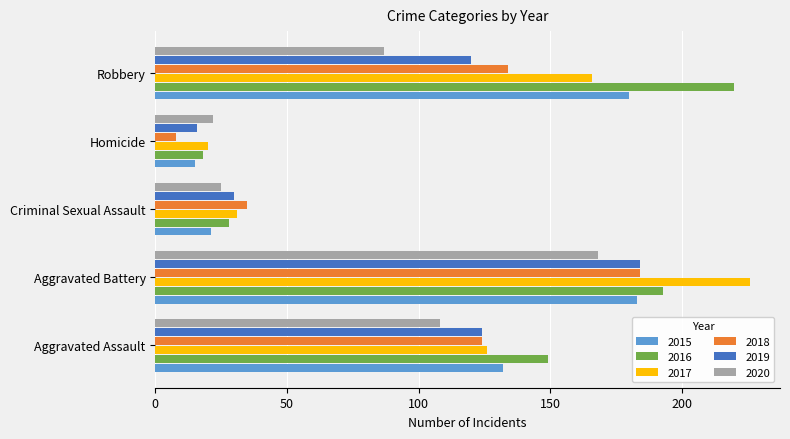

What is the sum of the 2016 values at Aggravated Assault and Aggravated Battery?

342